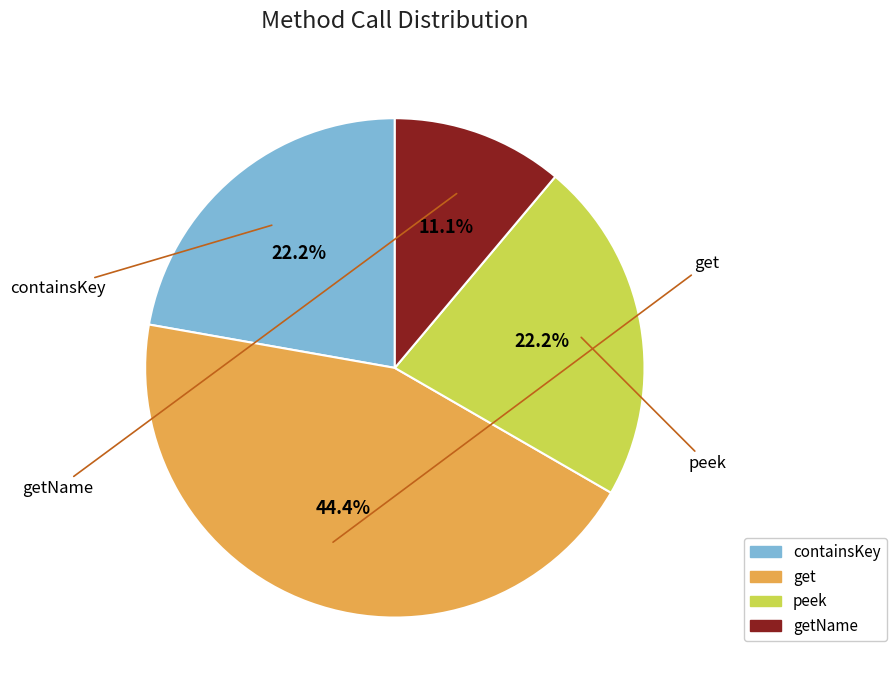

To the nearest percent, what is the average slice percentage?

25%